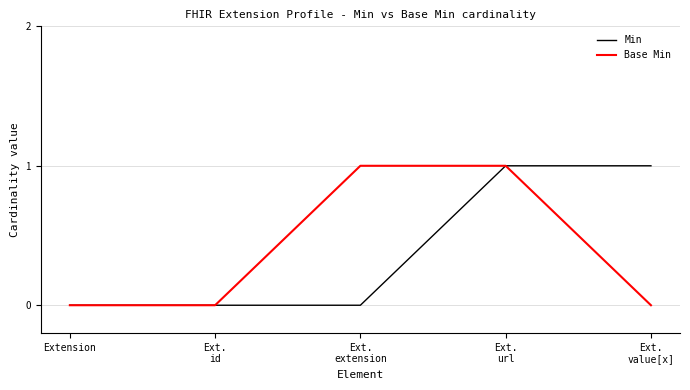

Count the Min values in the range 0 to 1.

5